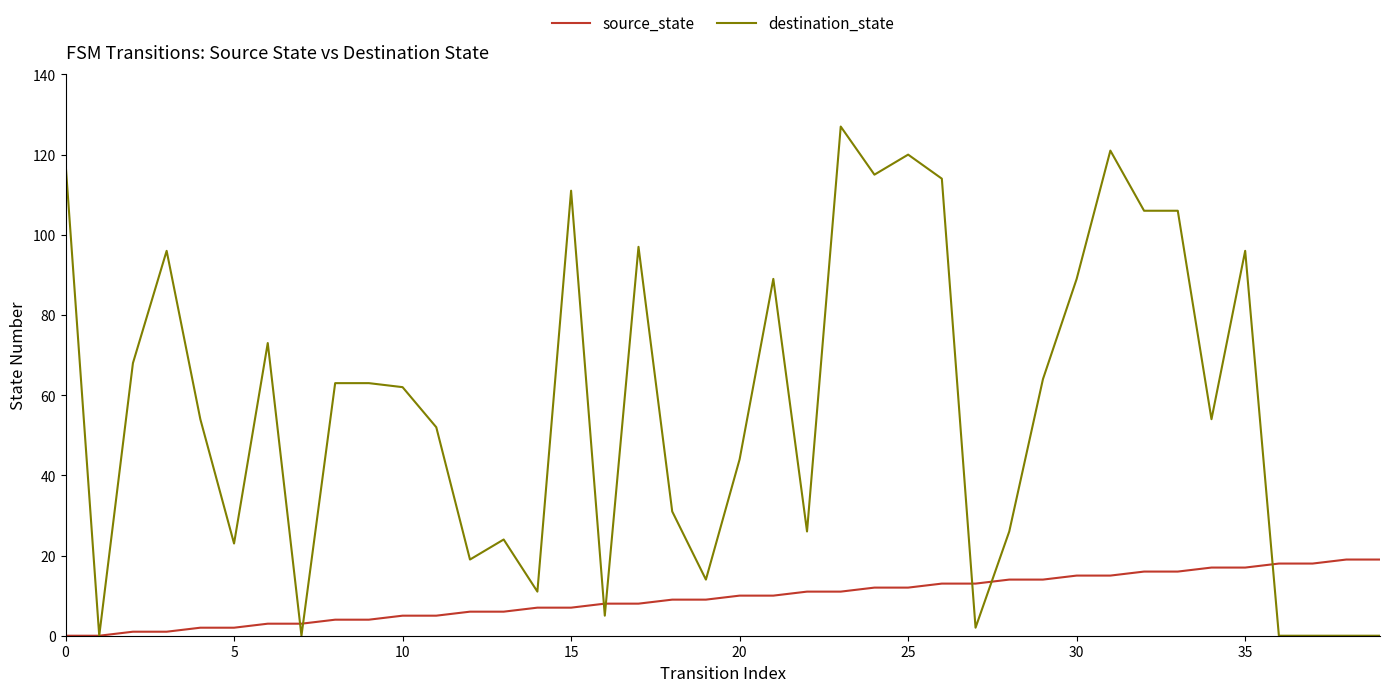

Rank the series by their maximum value, from highest to lowest.

destination_state, source_state